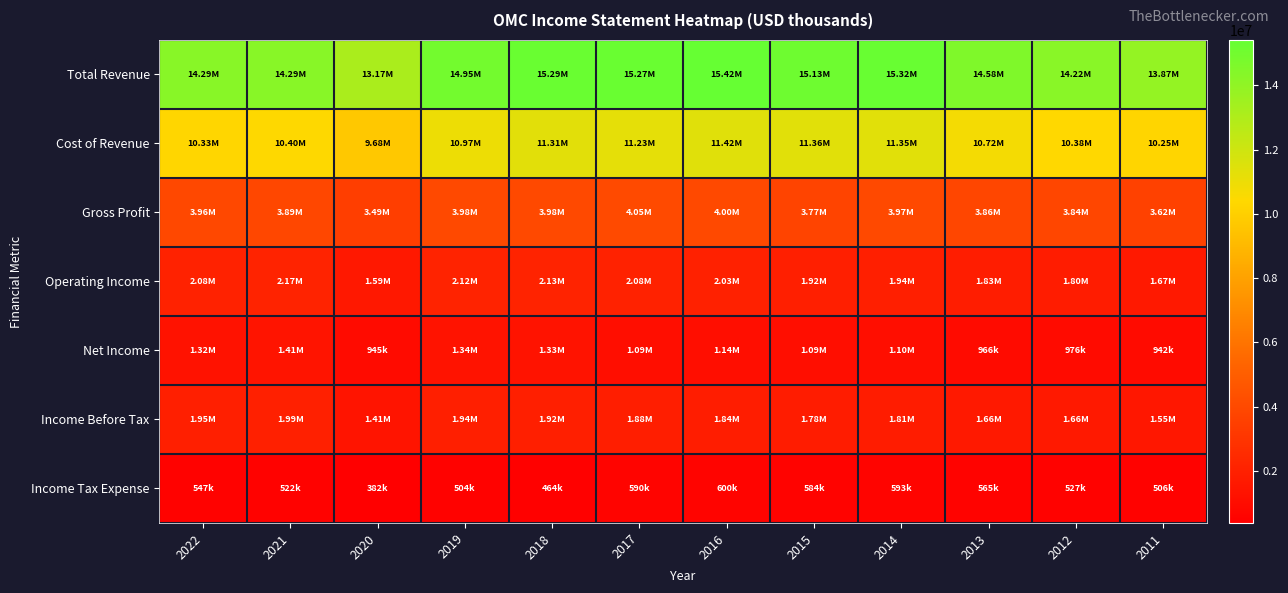

What is the maximum value shown in the chart?

15416900